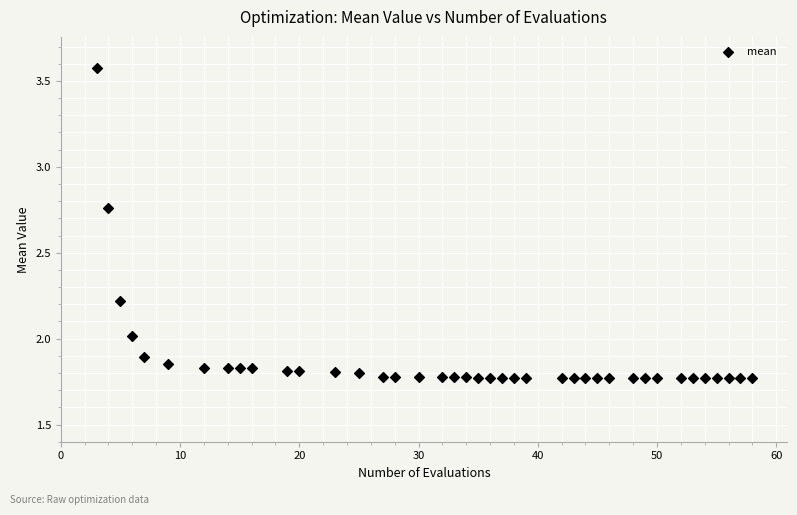

What is the range of X values (max minus min)?

55.0